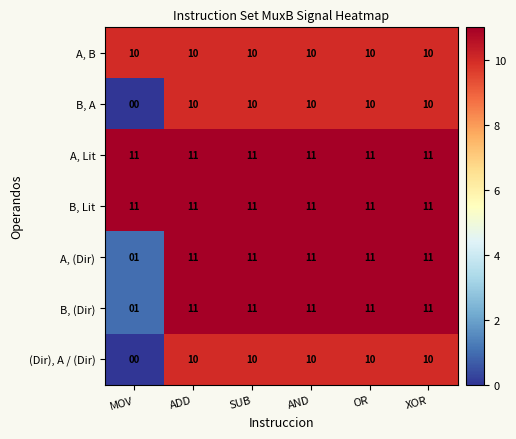

Which label corresponds to the smallest value in the chart?

MOV